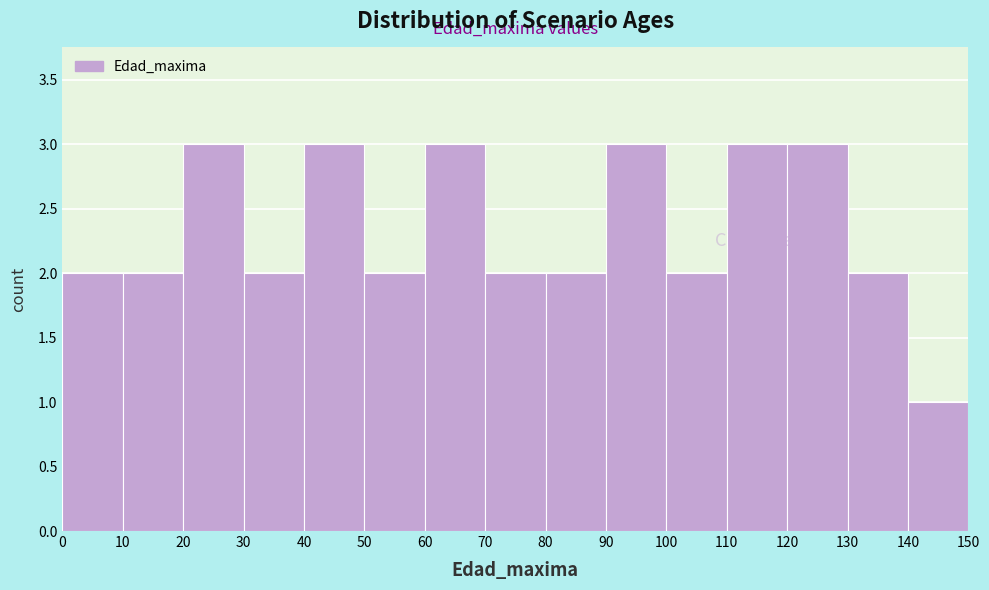

What is the height of the bar covering 70 to 80 on the x-axis? The values are not printed on the chart, so give them approximately, as read against the axis.

2